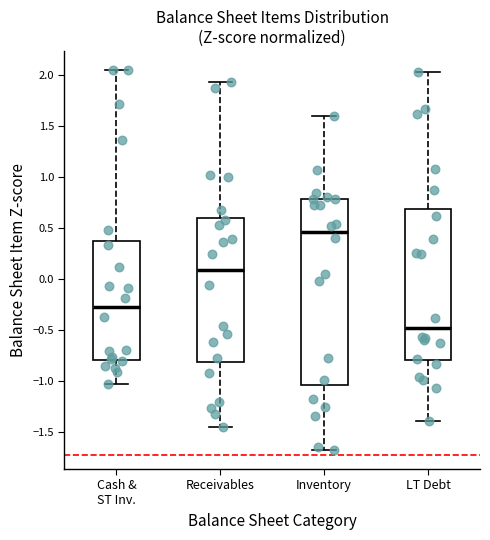

Where is the upper edge of the box for Receivables on the y-axis? The values are not printed on the chart, so give them approximately, as read against the axis.

0.60